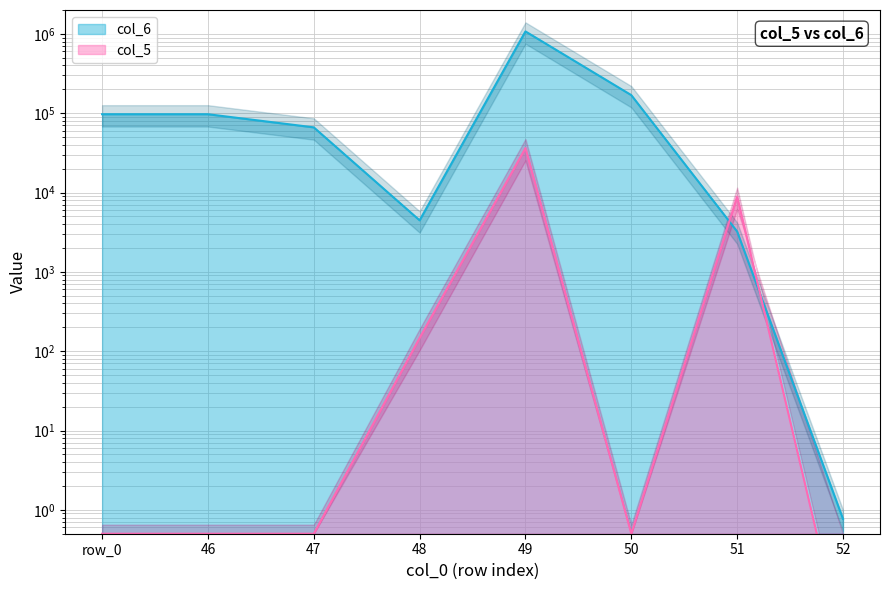

What is the total value across all series at 48?

4610.5